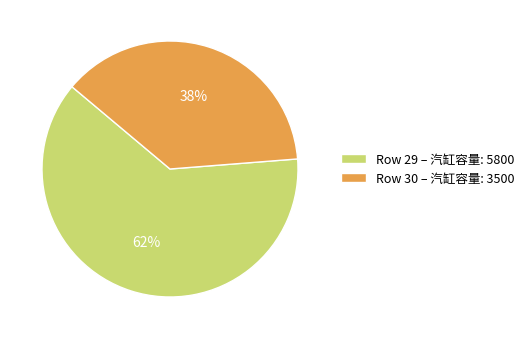

Which category has the smallest portion of the pie?

Row 30 – 汽缸容量: 3500